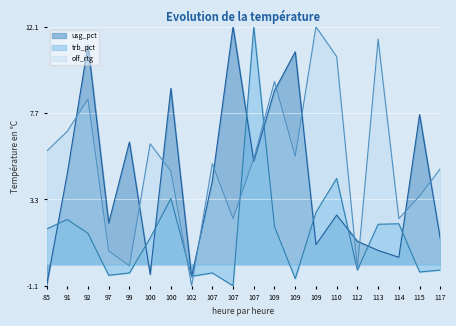

Rank the series by their maximum value, from highest to lowest.

usg_pct, off_rtg, trb_pct